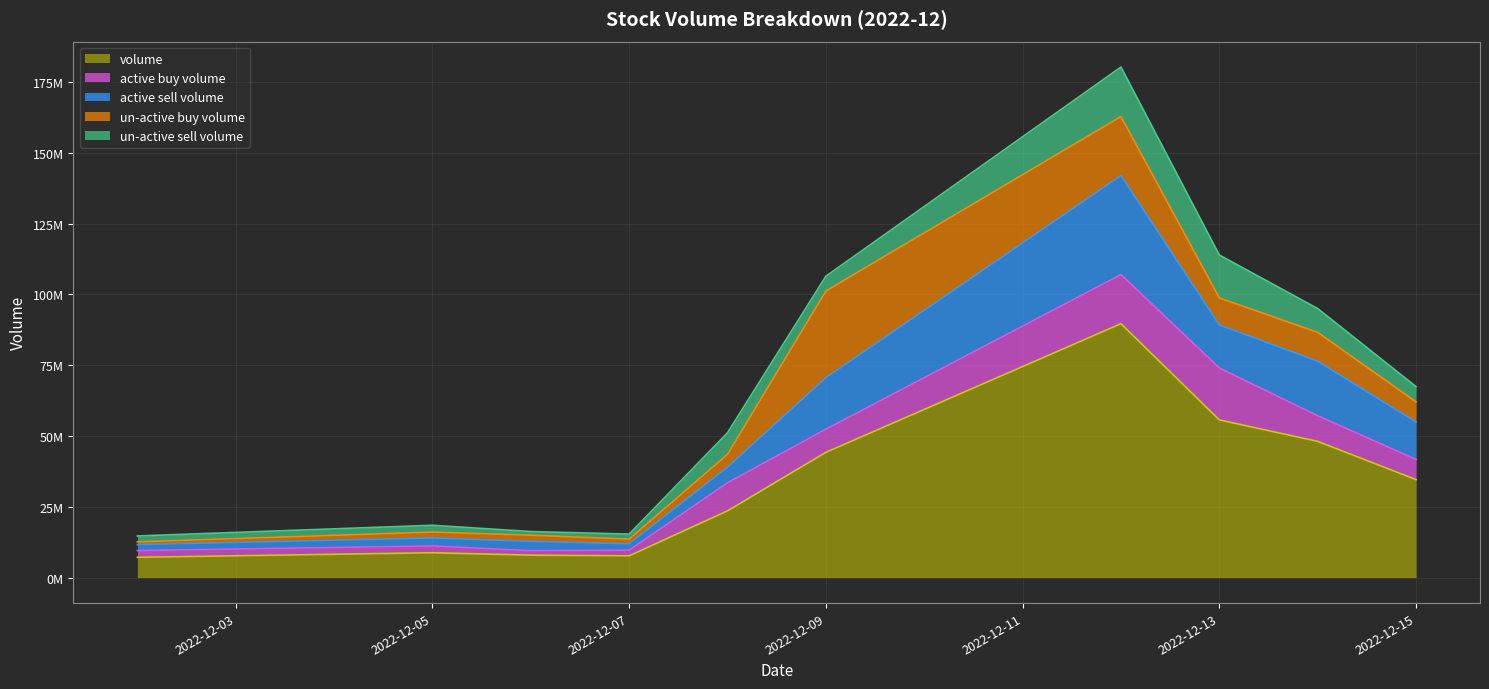

The un_active_buy_Volume series shows 10170503 at 2022-12-14. True or false?

True